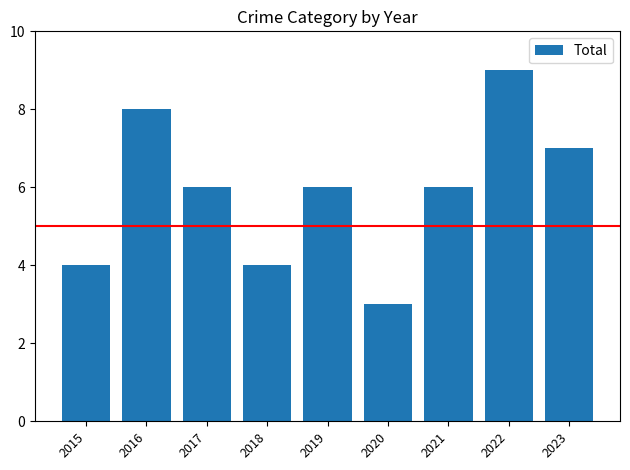

How many categories are shown in the chart?

9